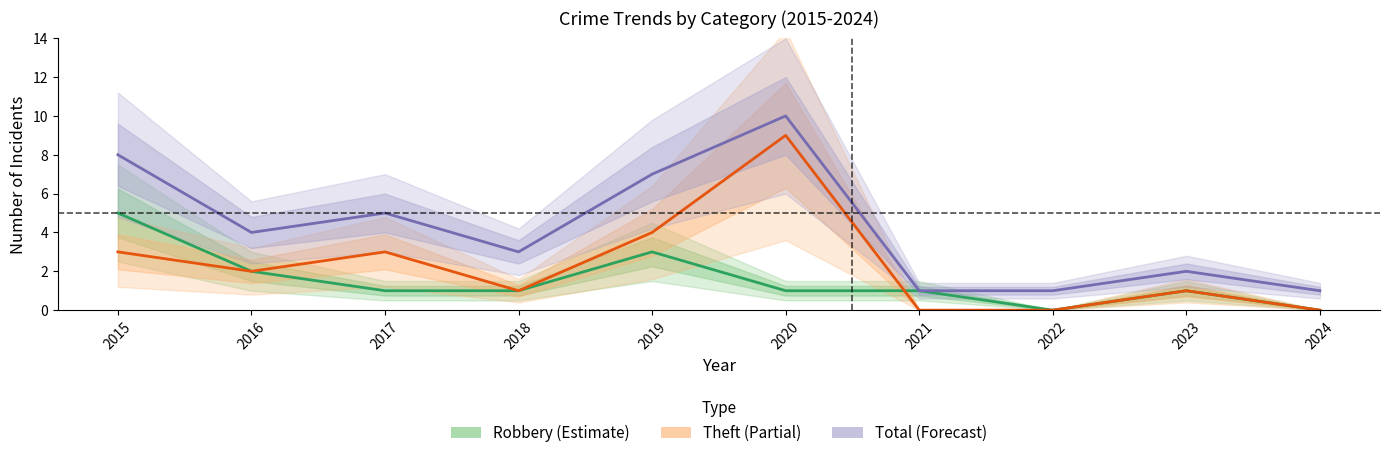

What is the average value of the Total series?

4